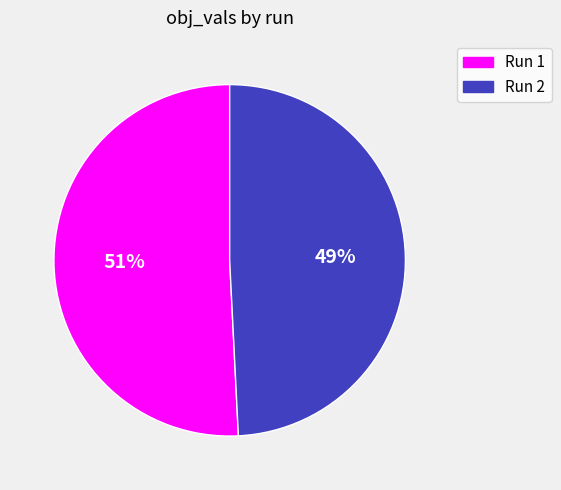

How many segments does this pie chart have?

2